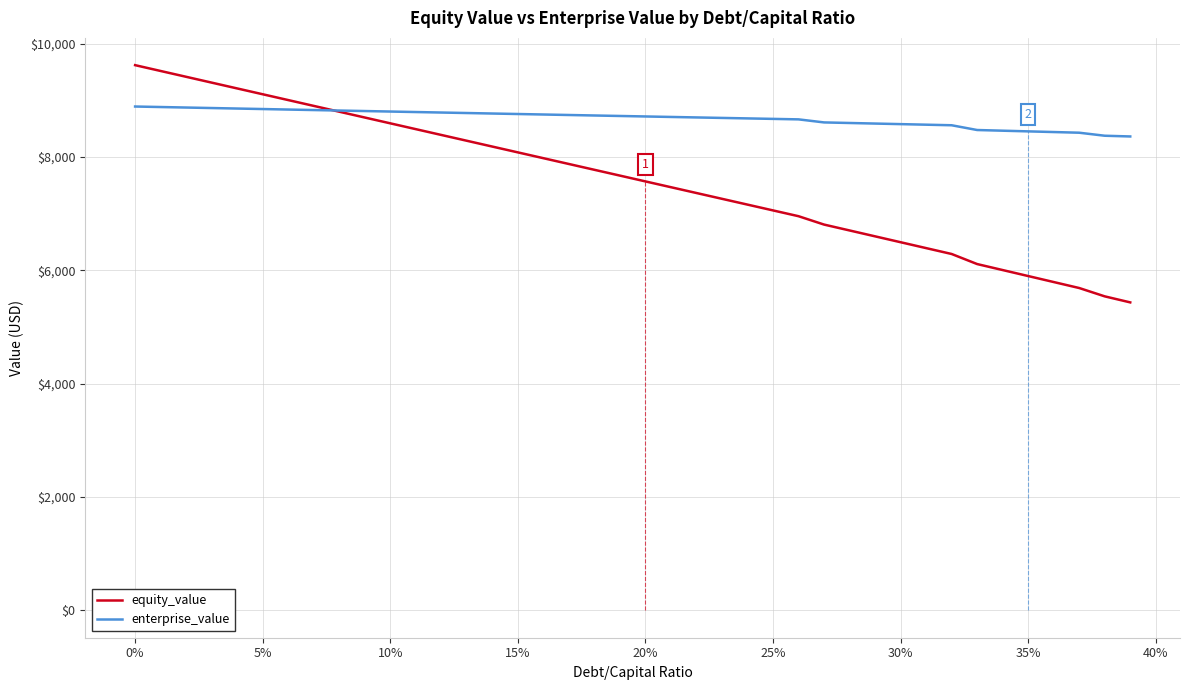

What are all the series names shown in the legend?

equity_value, enterprise_value